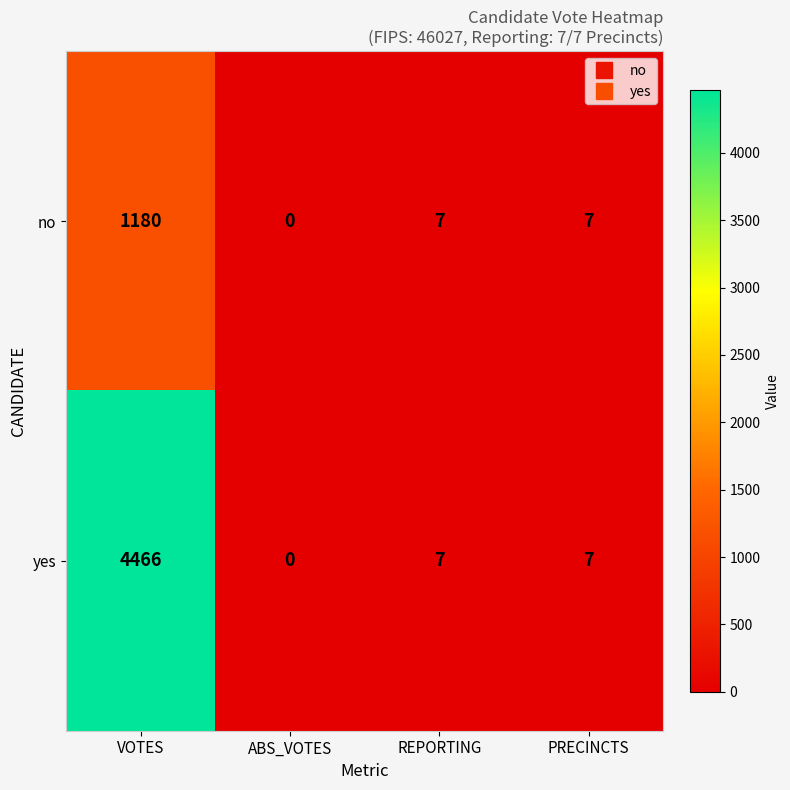

At which category does the chart reach its peak across all series?

VOTES